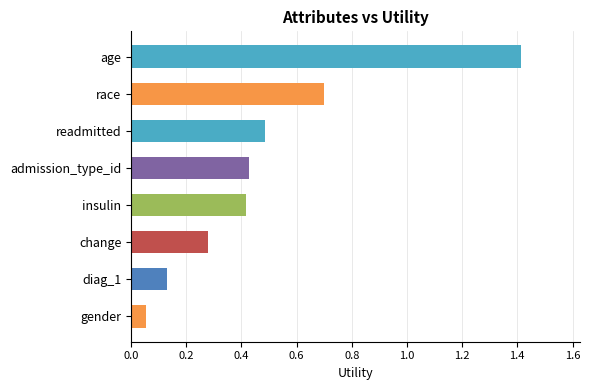

Are the bars grouped side by side (vs. stacked)?

No